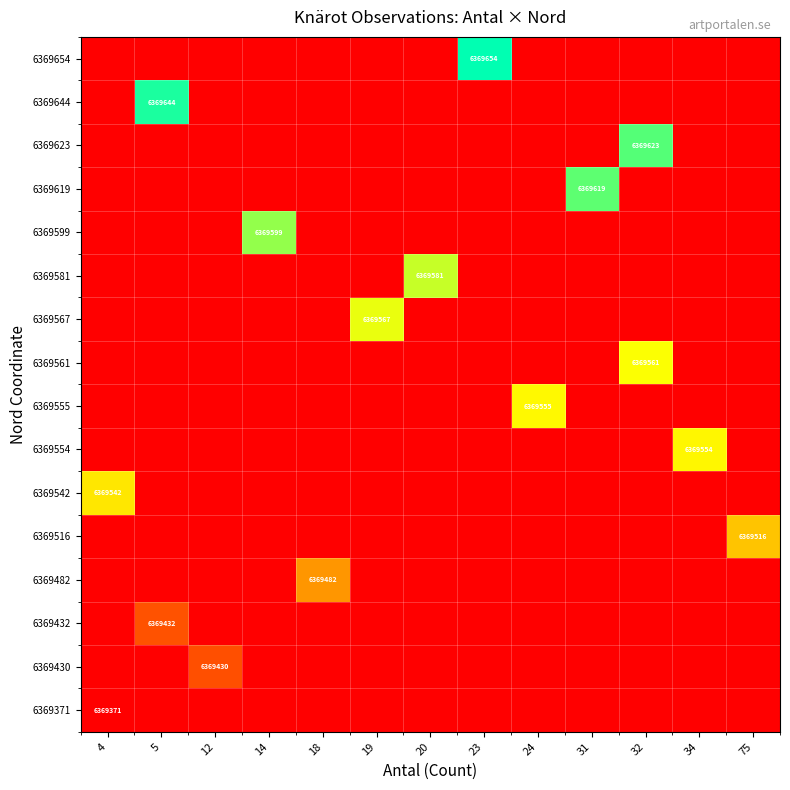

What is the maximum value shown in the chart?

1.0